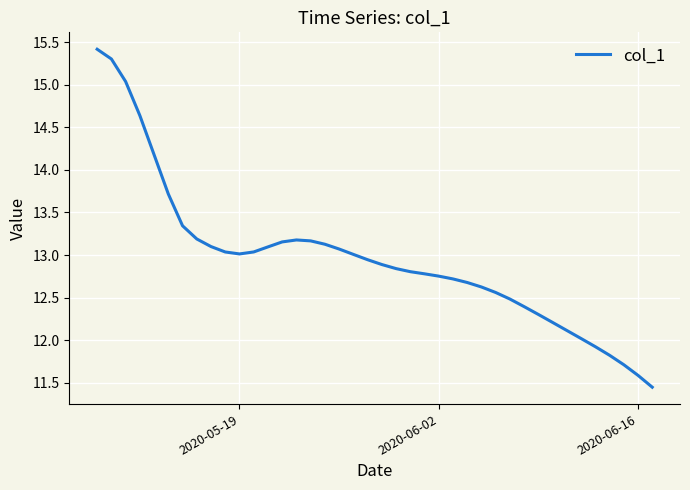

What is the maximum value shown in the chart?

15.4